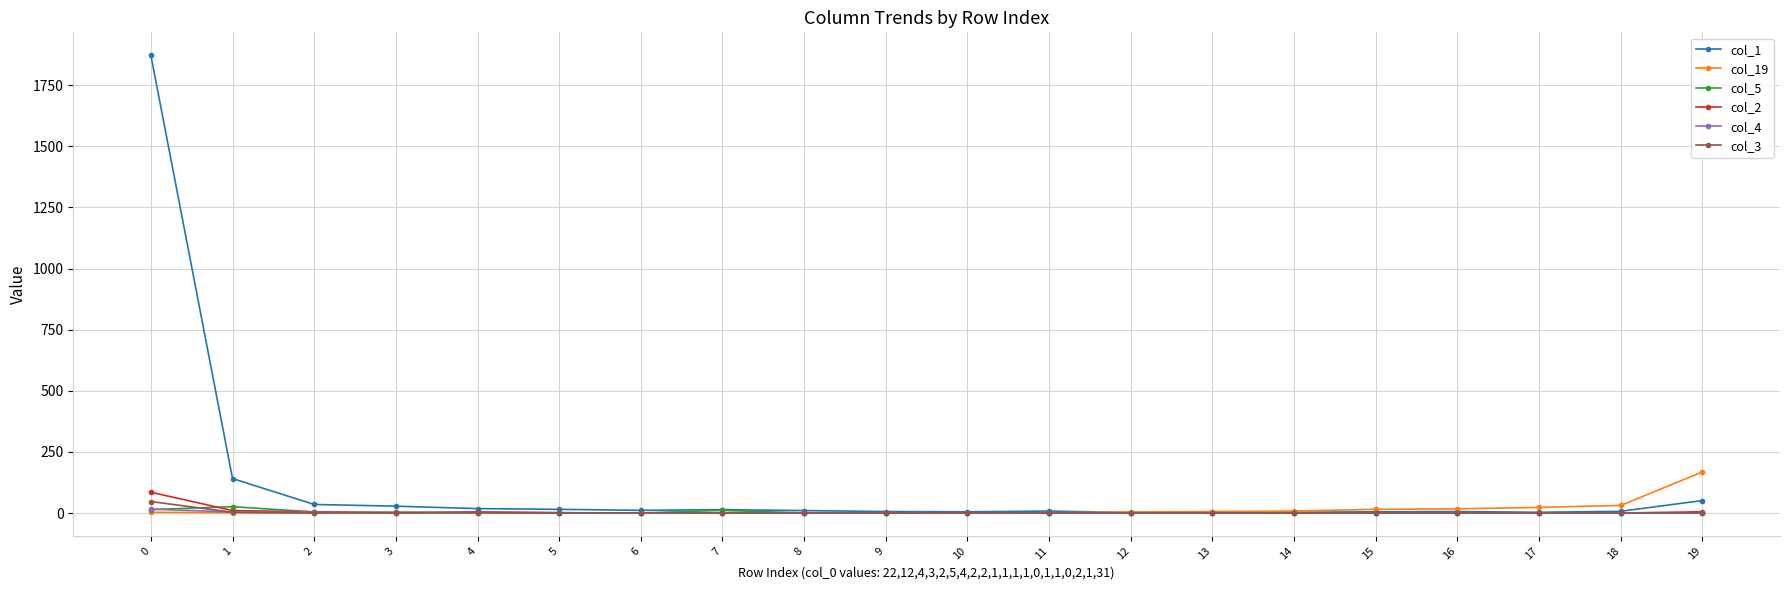

Which series has the widest spread of values?

col_1